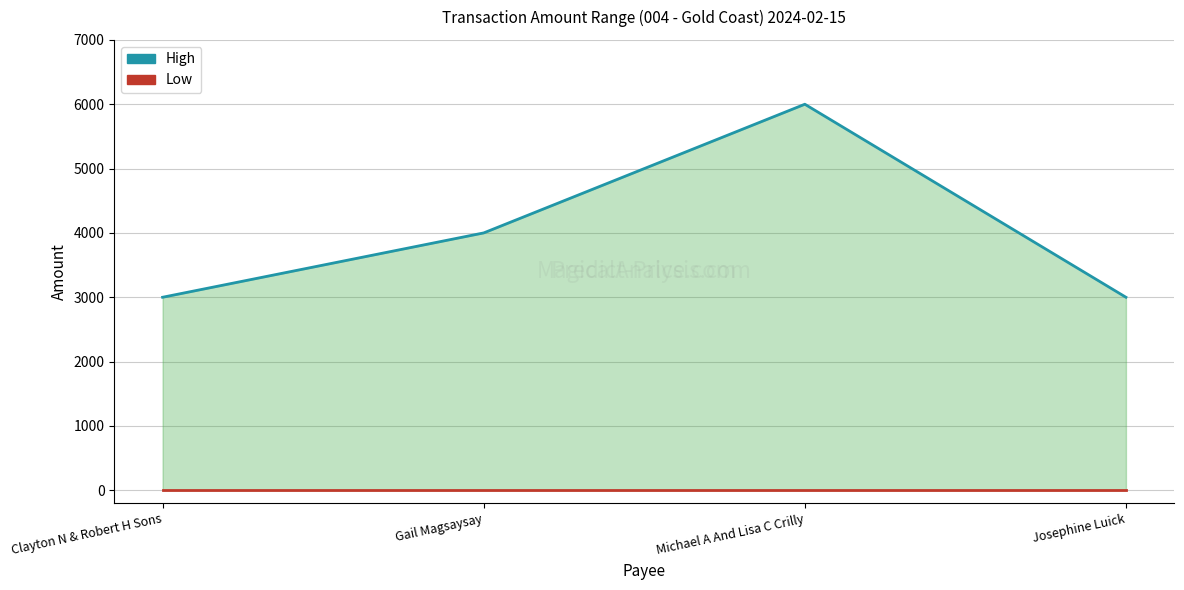

At which category is the sum across all series the highest?

Michael A And Lisa C Crilly